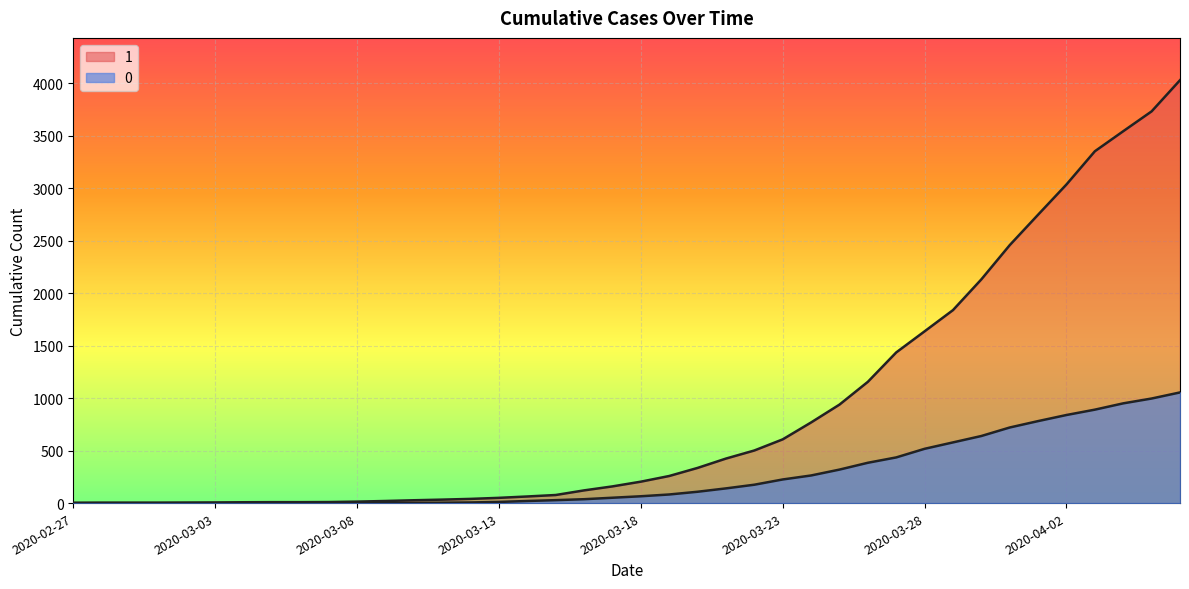

Does the chart display data point markers on the line(s)?

No